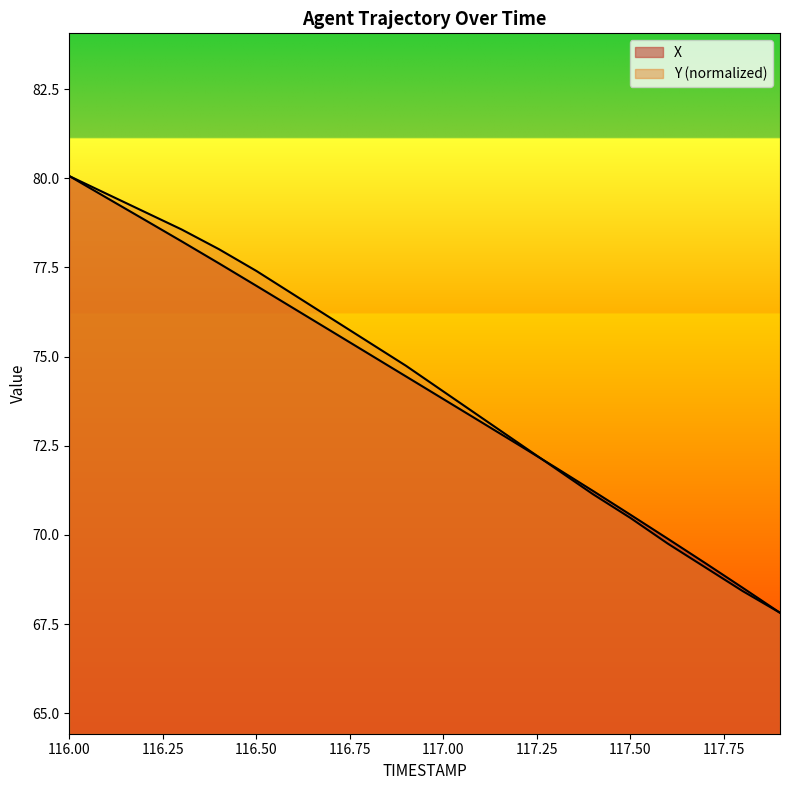

Which series has the largest range (max minus min)?

X